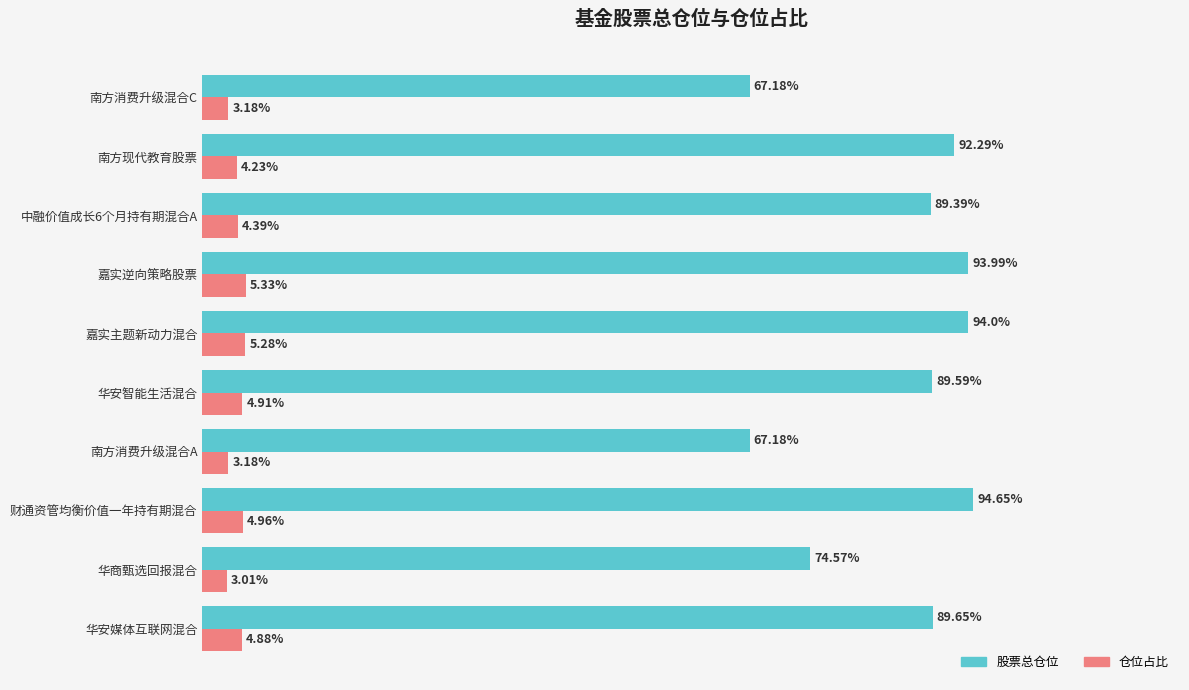

Which series has the largest total across all categories?

股票总仓位